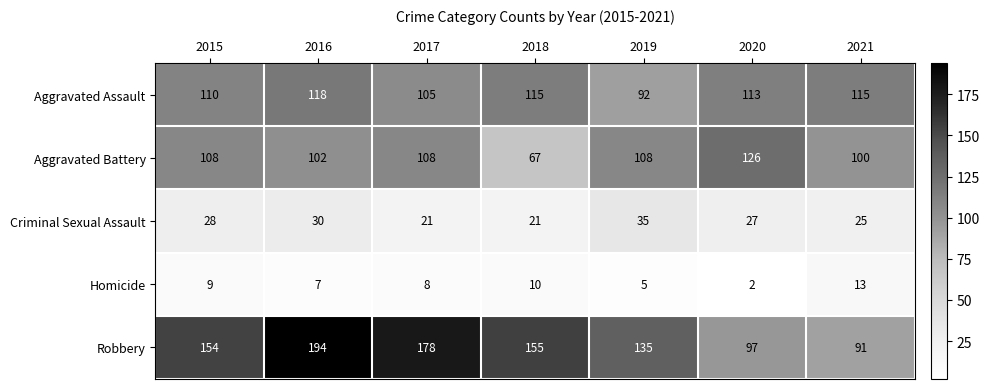

Which label corresponds to the smallest value in the chart?

2020